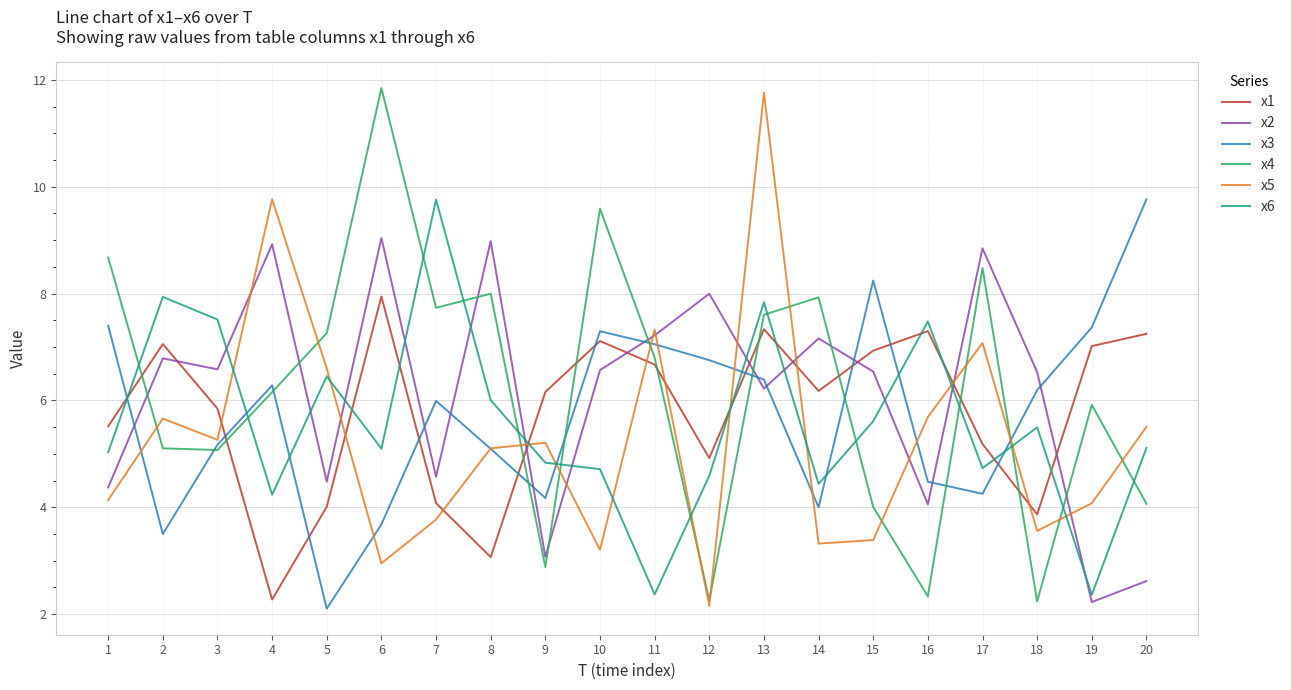

What is the spread (max minus min) of values at 17?

4.6